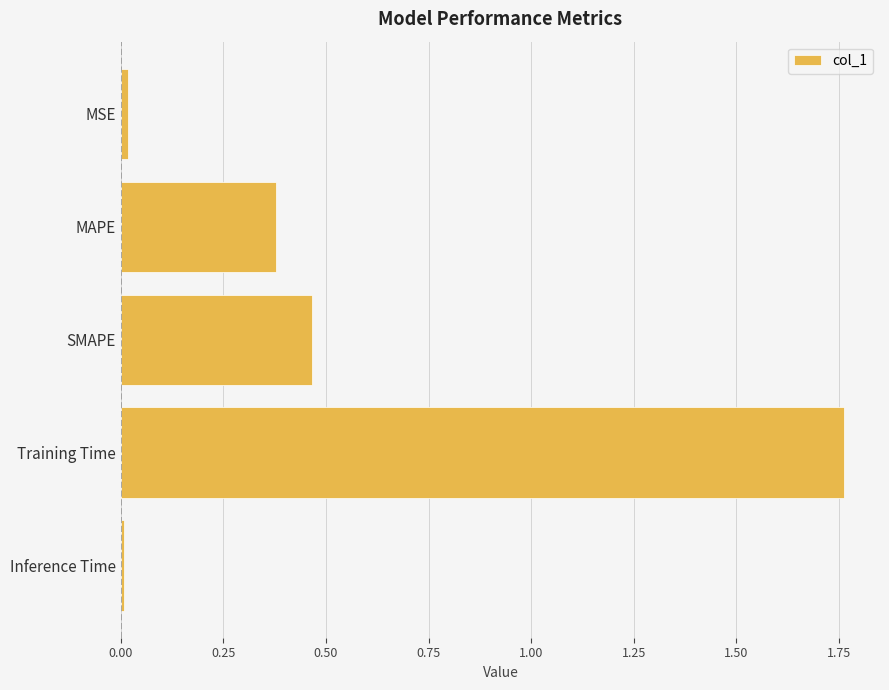

What is the label of the 5th bar from the bottom?

MSE